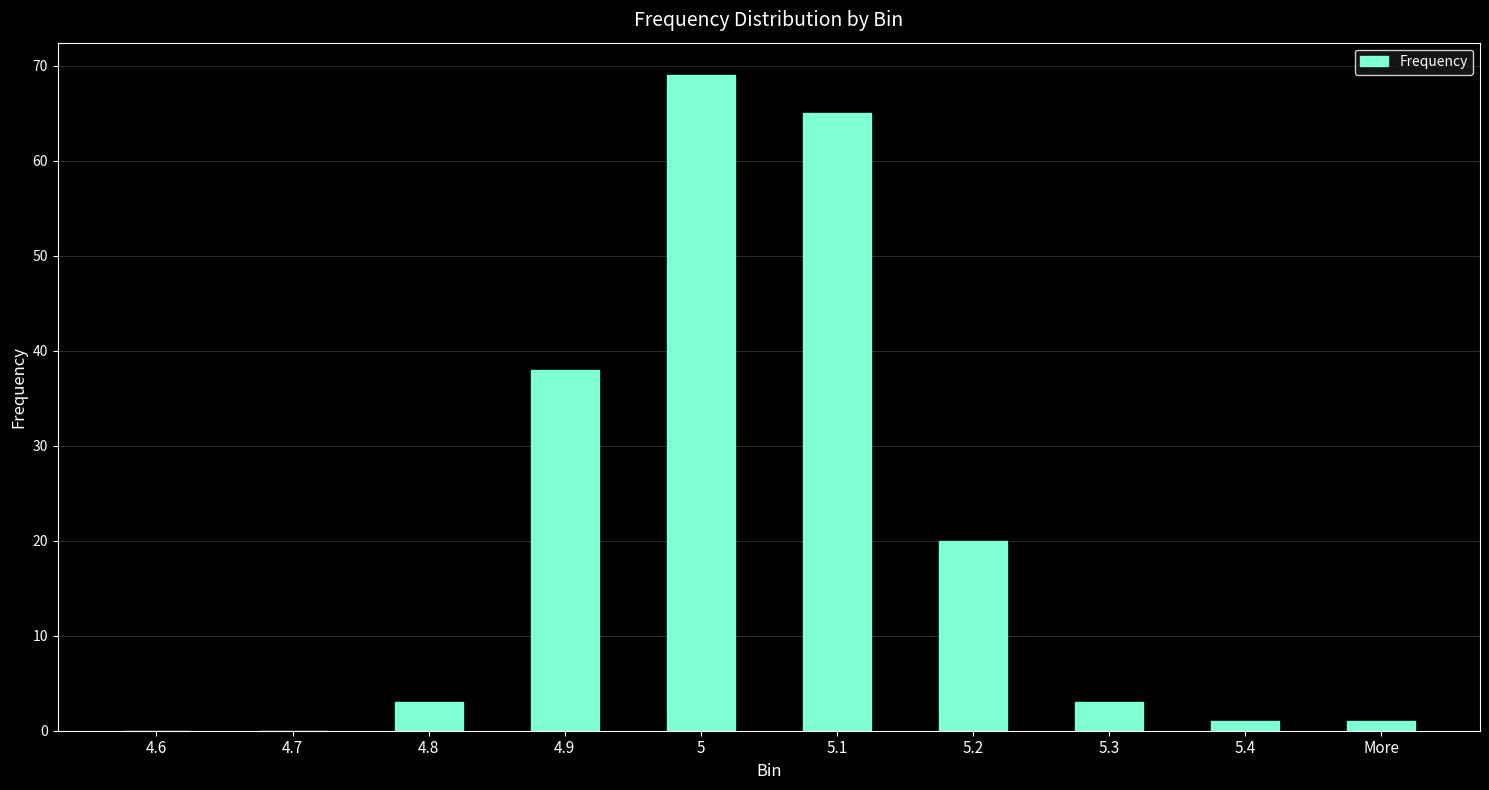

What is the change in value from 4.7 to 4.9?

+38